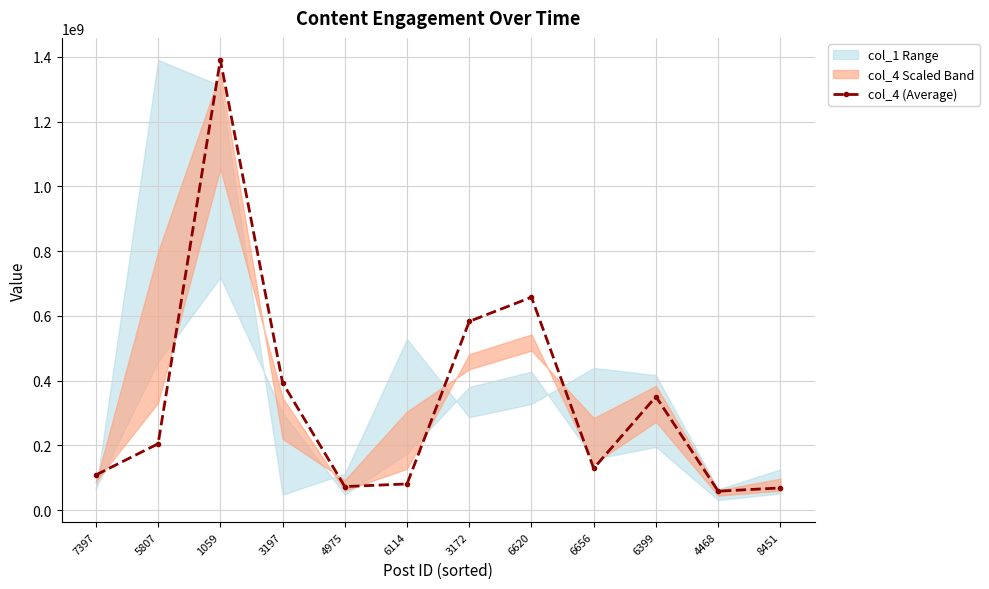

What is the change in value from 1059 to 6620?

-733183770.3